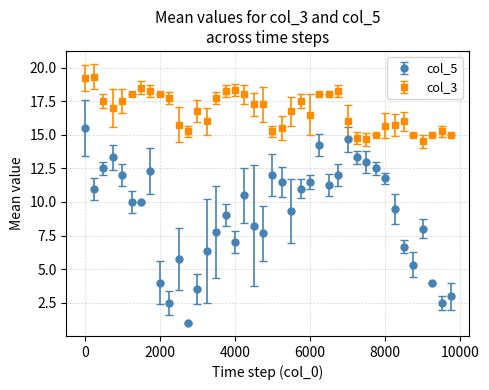

Which series has the widest spread of values?

col_5